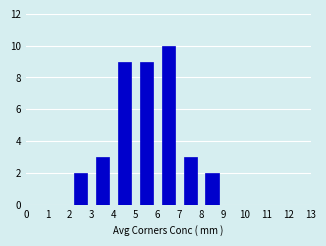

Reading left to right, list every bar in this chart as the range it spans on the x-axis followed by its height. The values are not printed on the chart, so give them approximately, as read against the axis.

0 to 1: 0
1 to 2: 0
2 to 3: 2
3 to 4: 3
4 to 5: 9
5 to 6: 9
6 to 7: 10
7 to 8: 3
8 to 9: 2
9 to 10: 0
10 to 11: 0
11 to 12: 0
12 to 13: 0